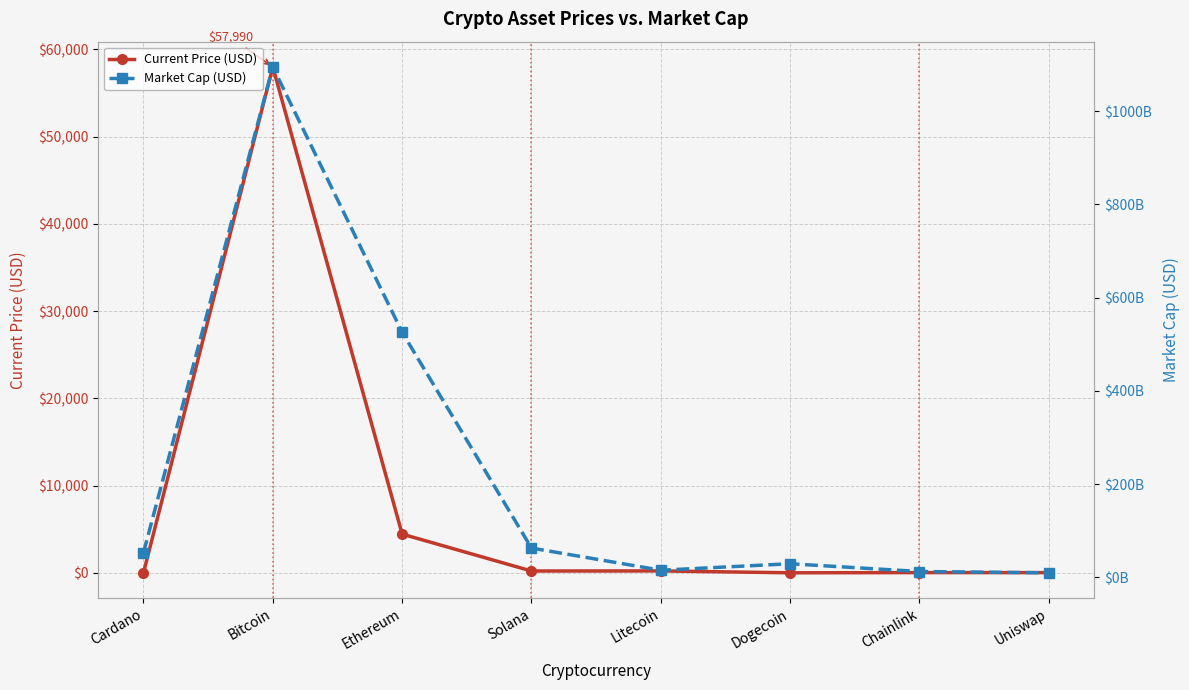

What is the highest value of the Market Cap (USD) series?

1095041348237.0